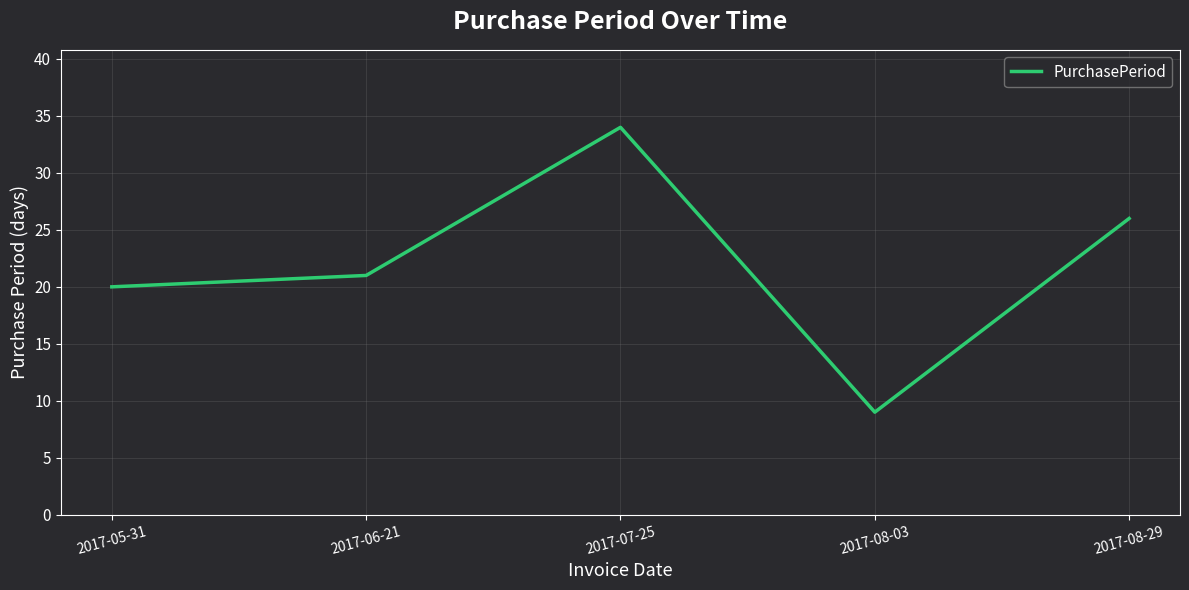

What is the smallest value displayed?

9